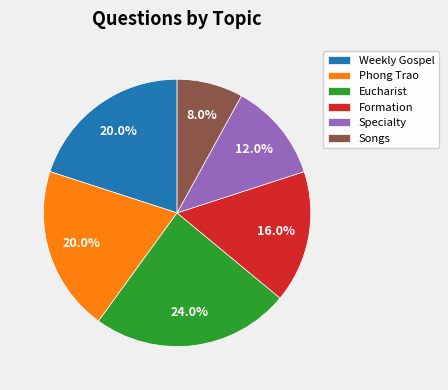

Is Phong Trao the majority of the pie?

No